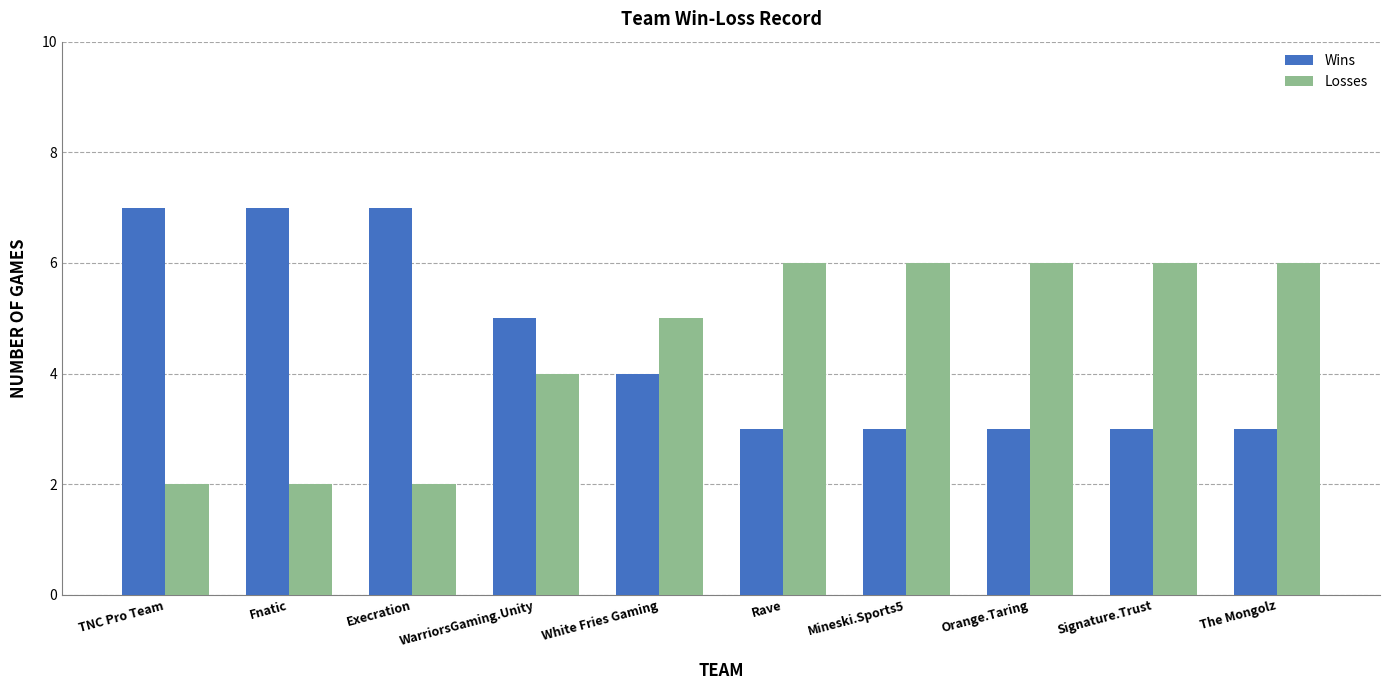

Rank the series by their maximum value, from highest to lowest.

Wins, Losses